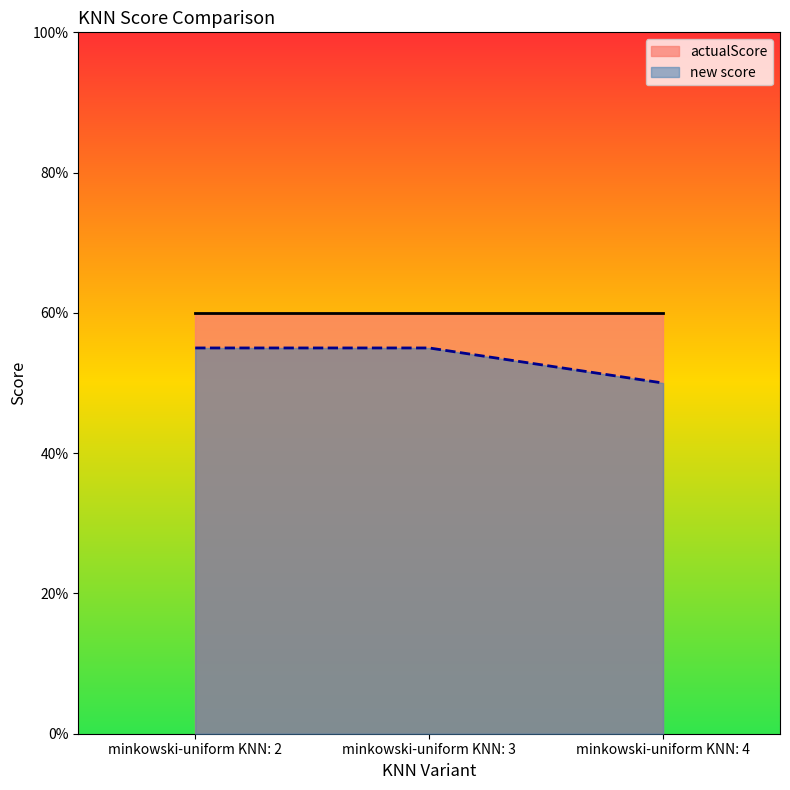

List the labels in order of value, smallest first.

minkowski-uniform KNN: 4, minkowski-uniform KNN: 2, minkowski-uniform KNN: 3